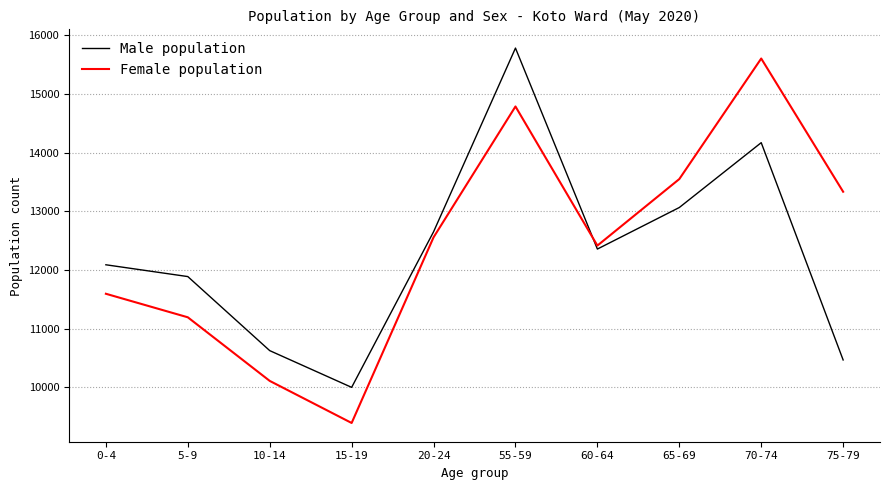

What is the spread (max minus min) of values at 60-64?

59